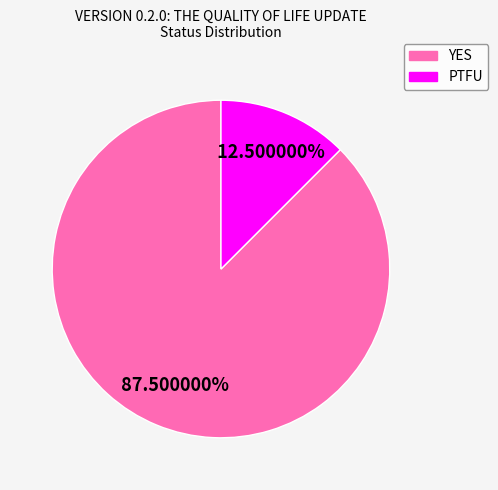

Which has a higher value, YES or PTFU?

YES